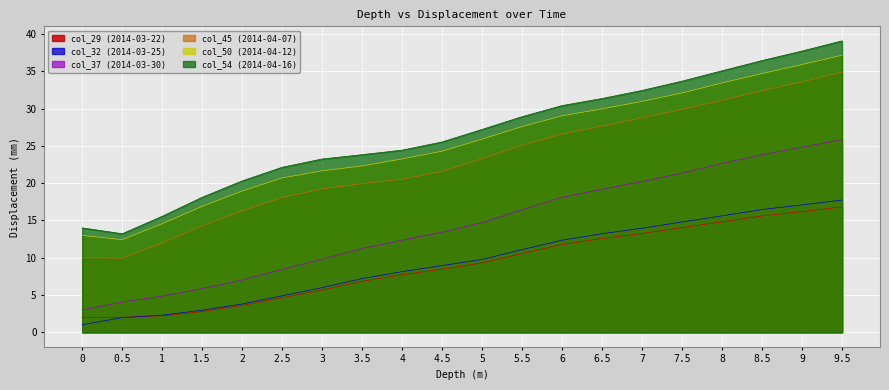

True or false: col_50 and col_29 cross at least once.

False